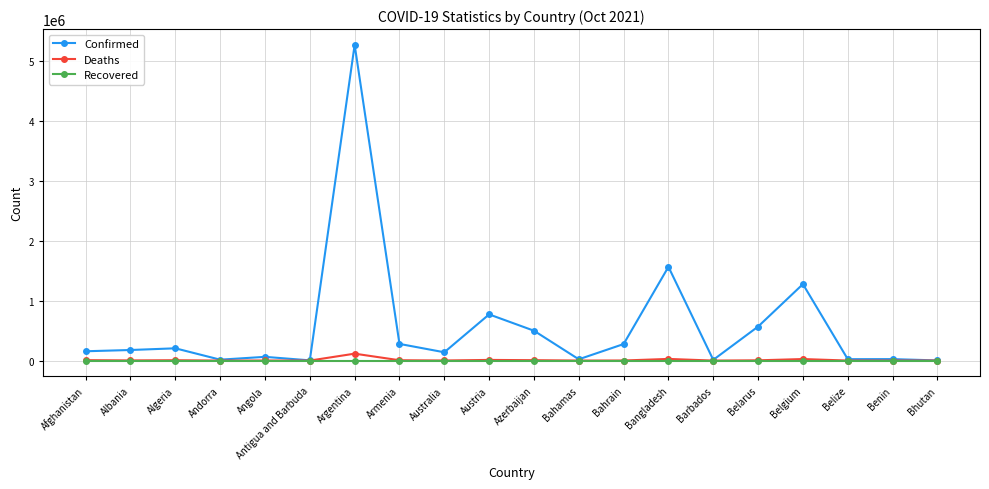

What is the maximum value for Confirmed?

5270003